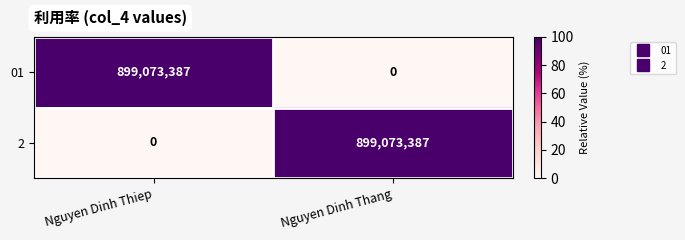

At which label is 2 closest to 449536693?

Nguyen Dinh Thiep